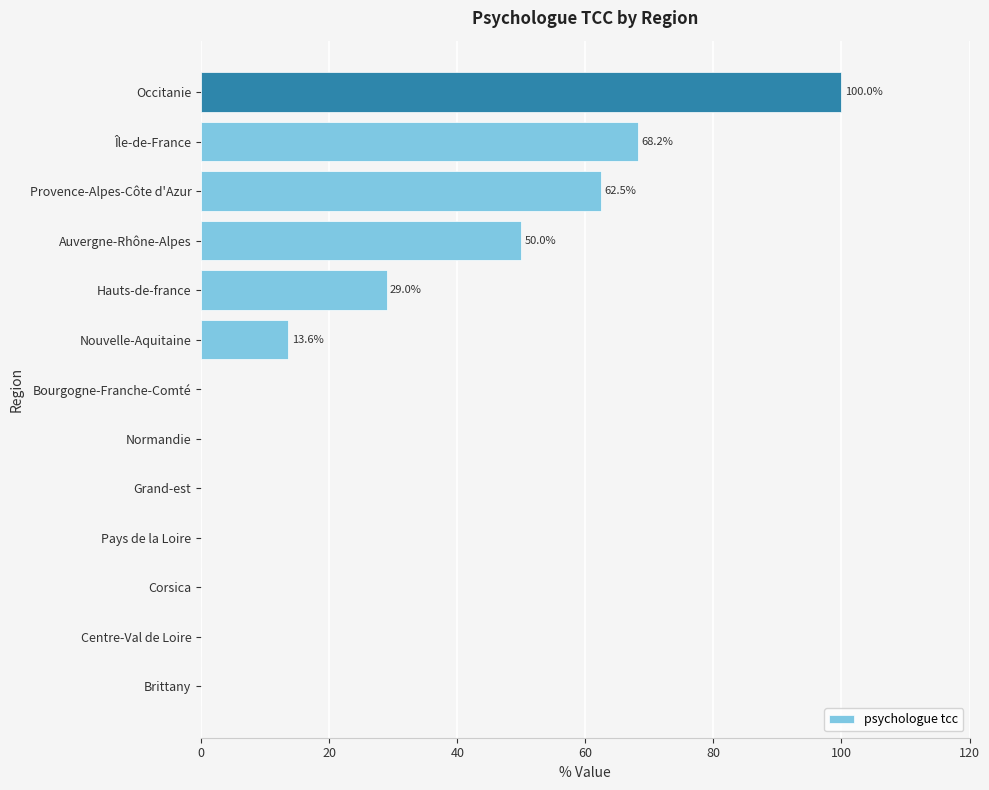

What is the maximum value shown in the chart?

100.0